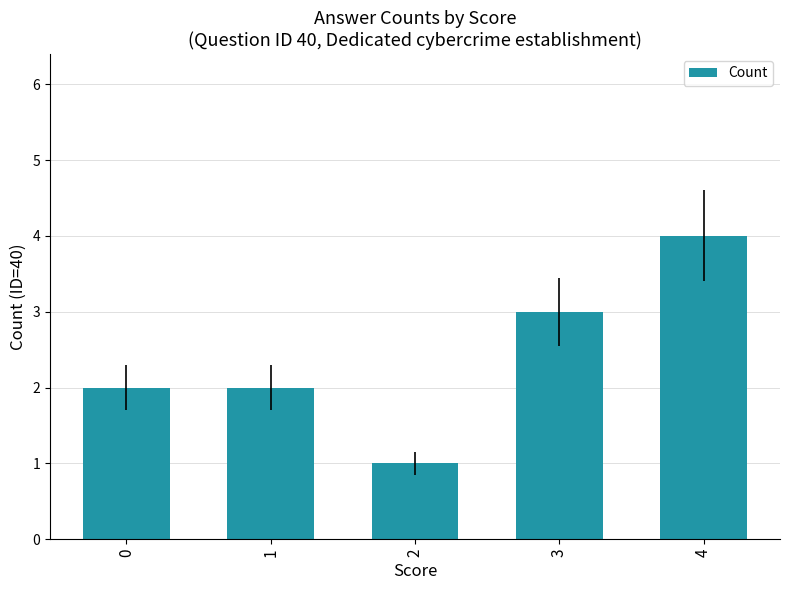

What is the difference between the maximum and minimum values?

3